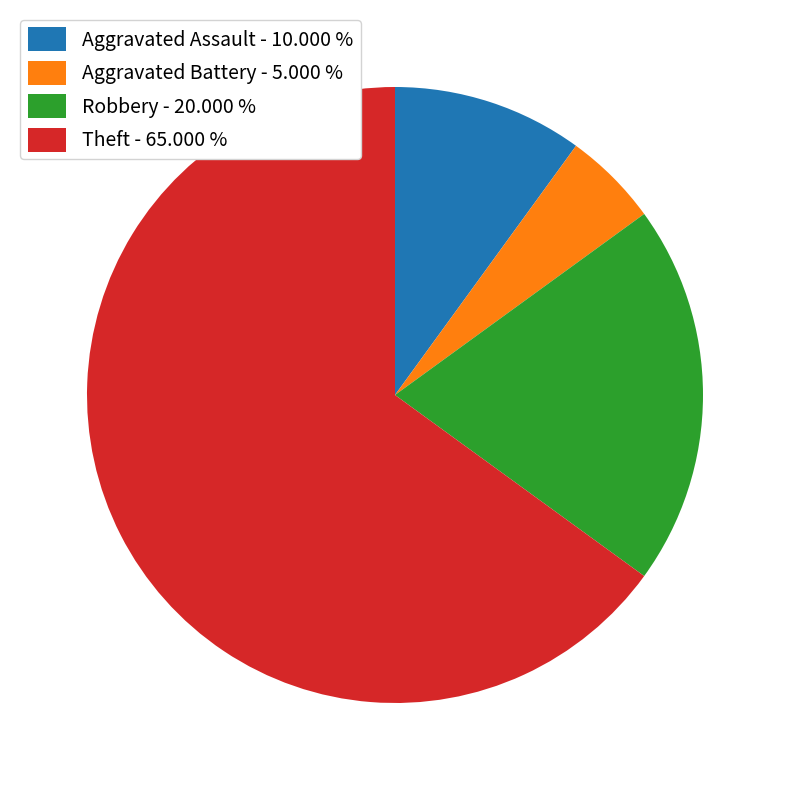

Does Aggravated Assault represent more than half of the total?

No